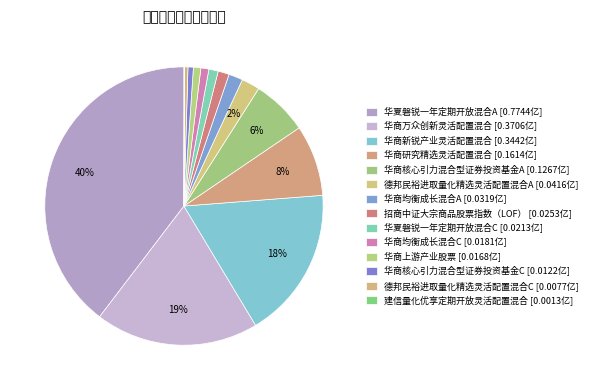

Which has a higher value, 建信量化优享定期开放灵活配置混合 or 华商核心引力混合型证券投资基金A?

华商核心引力混合型证券投资基金A